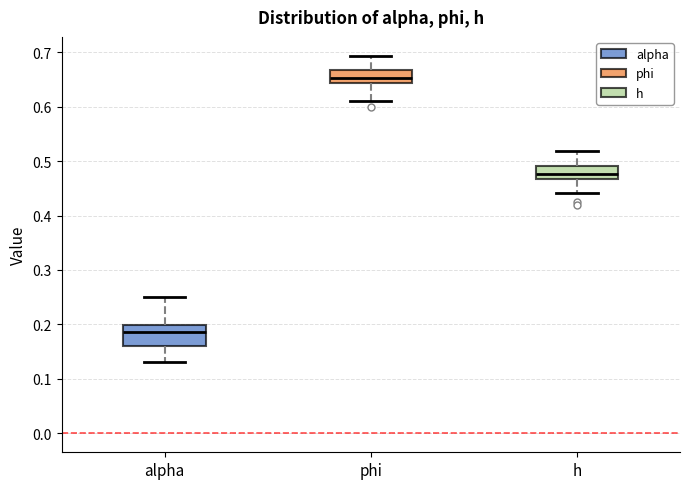

Which box's median line is the lowest?

alpha